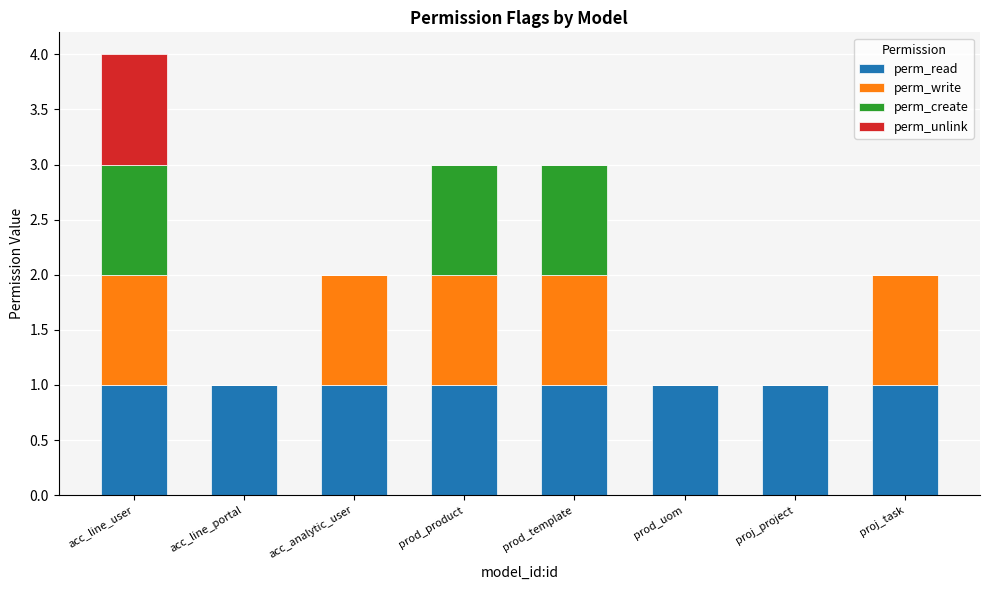

At which category is the sum across all series the highest?

acc_line_user